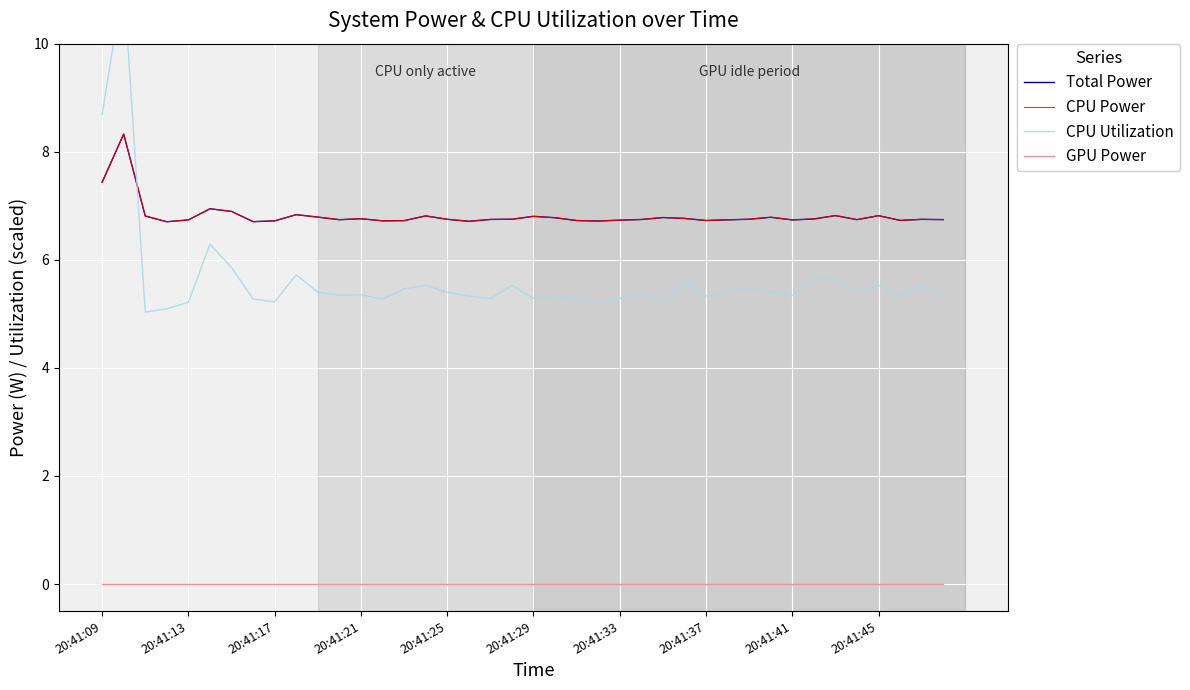

Which category has the highest value in the GPU Power series?

20:41:09